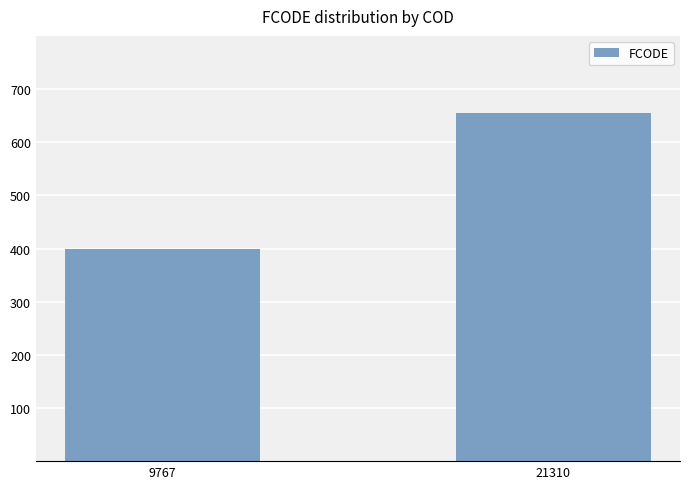

Are the bars horizontal?

No